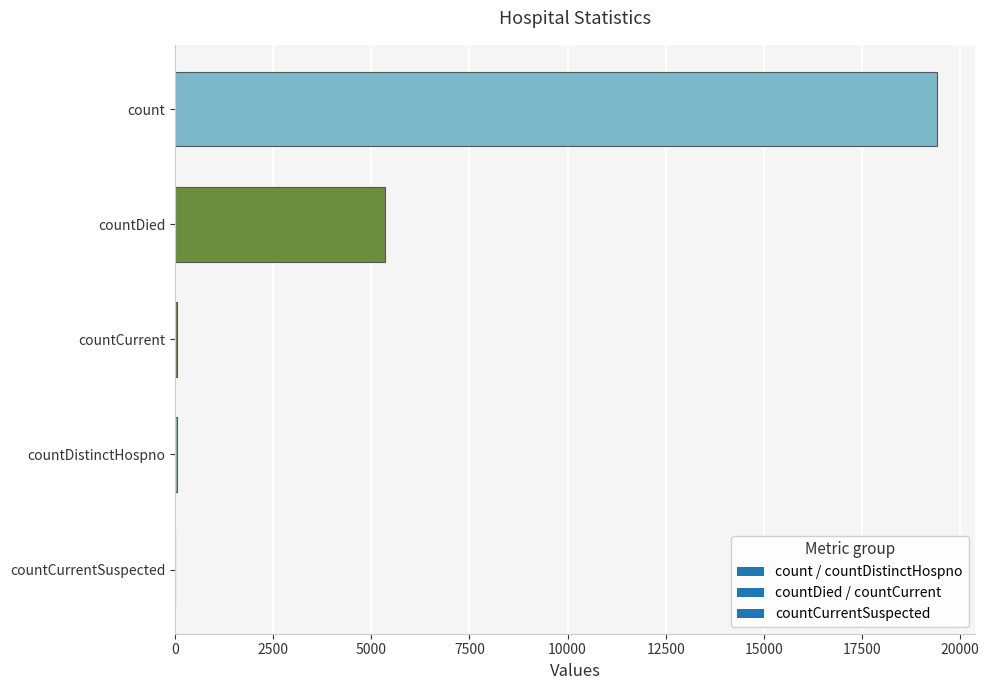

What is the change in value from countDistinctHospno to countDied?

+5319